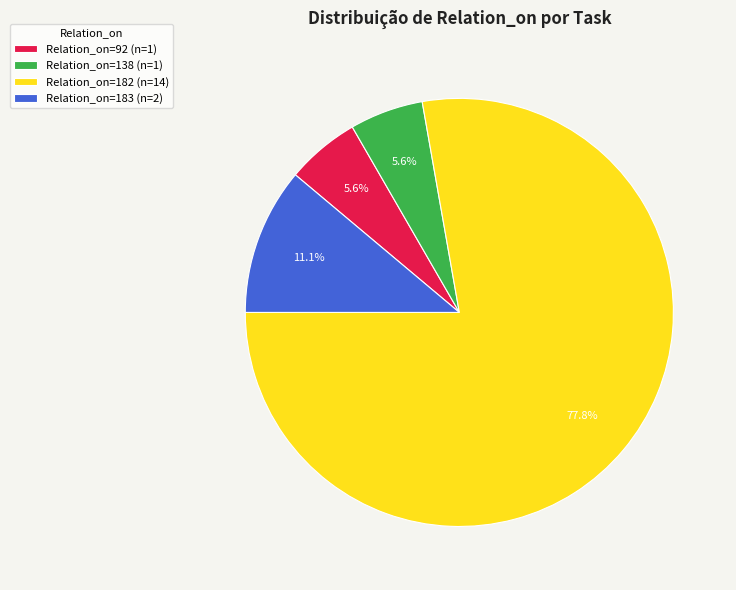

Which slice is the largest?

Relation_on=182 (n=14)